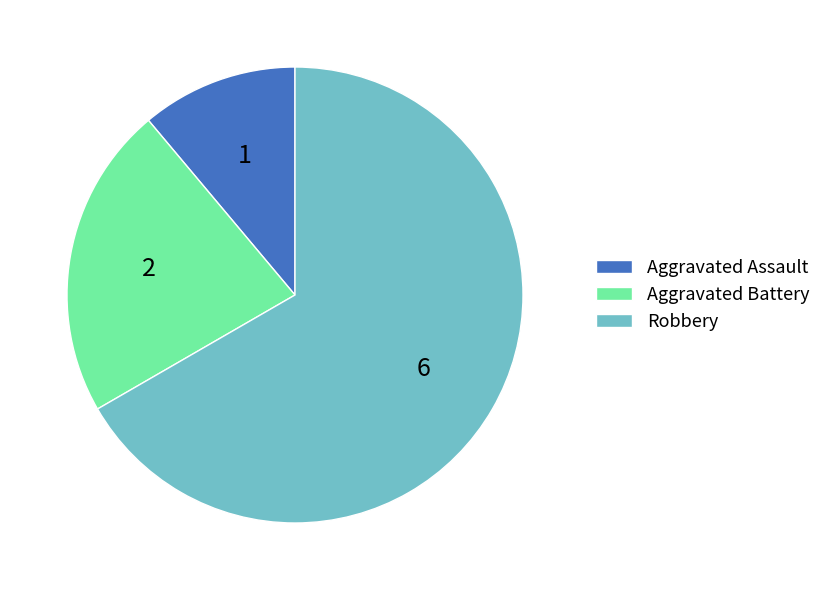

What is the majority slice?

Robbery